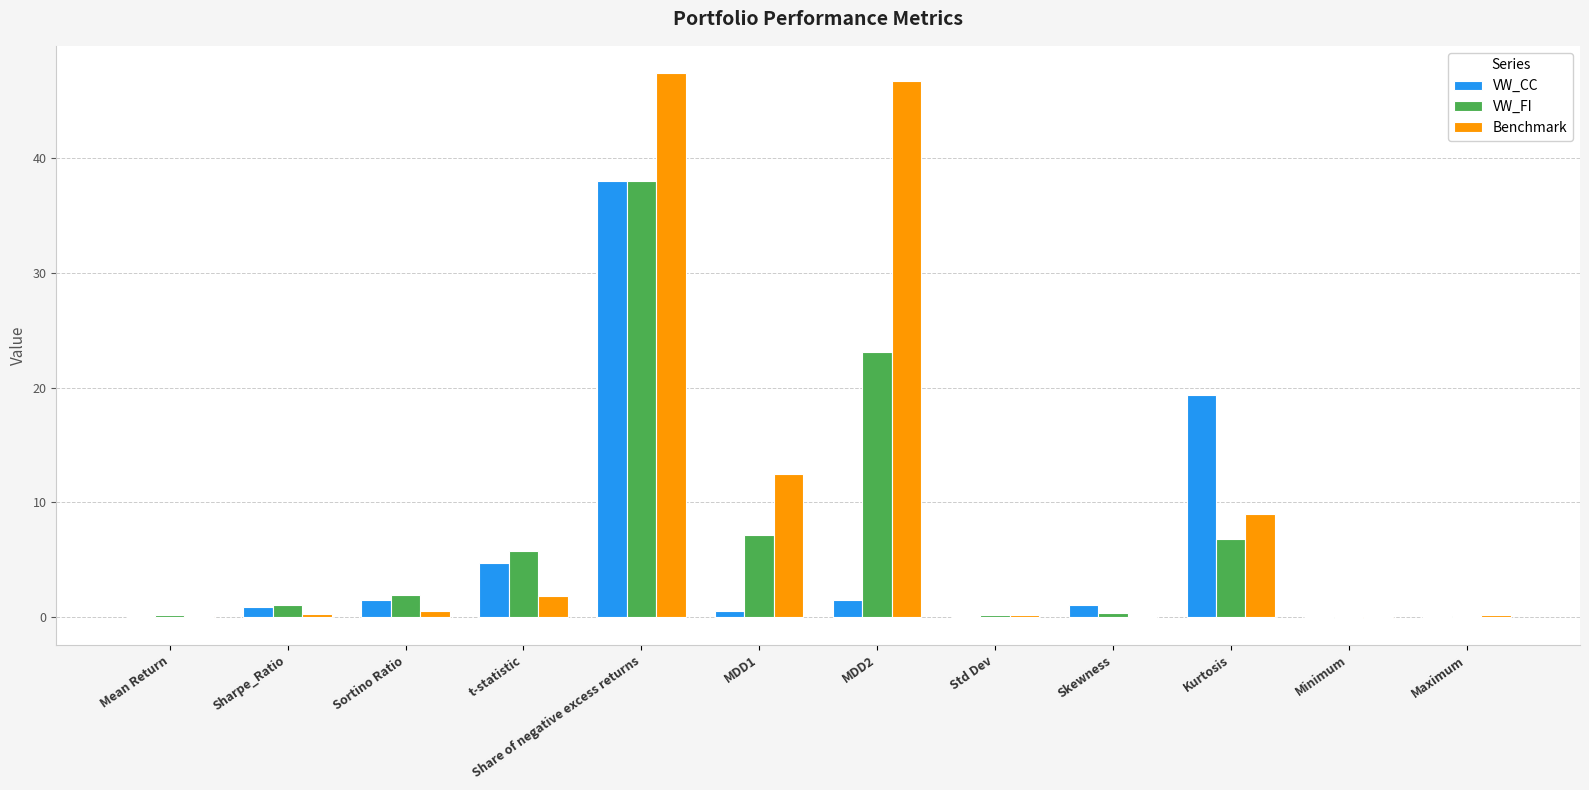

True or false: VW_CC has a value of 0.0 at Mean Return.

True